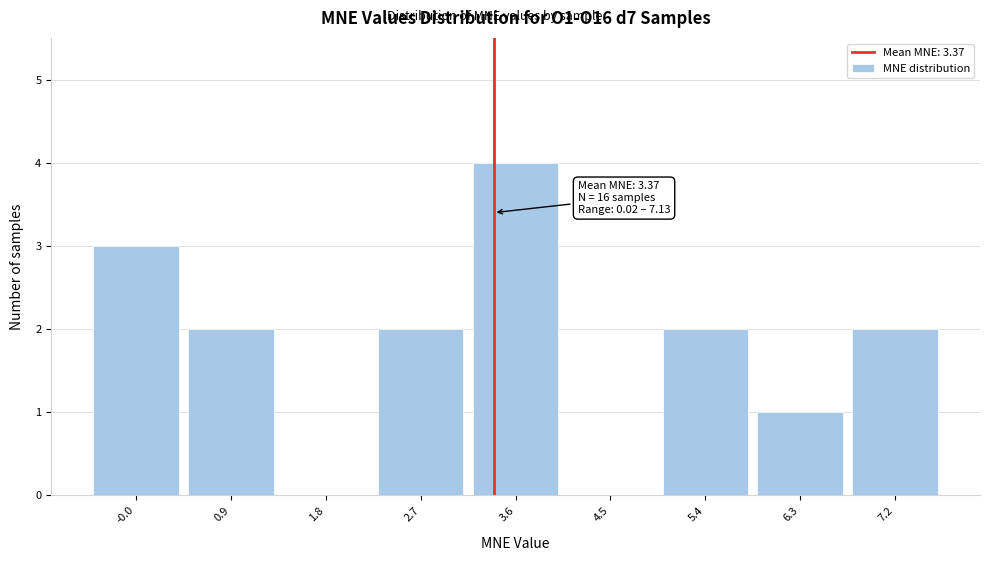

Over which range of the x-axis is the bar tallest?

3.1 to 4.0